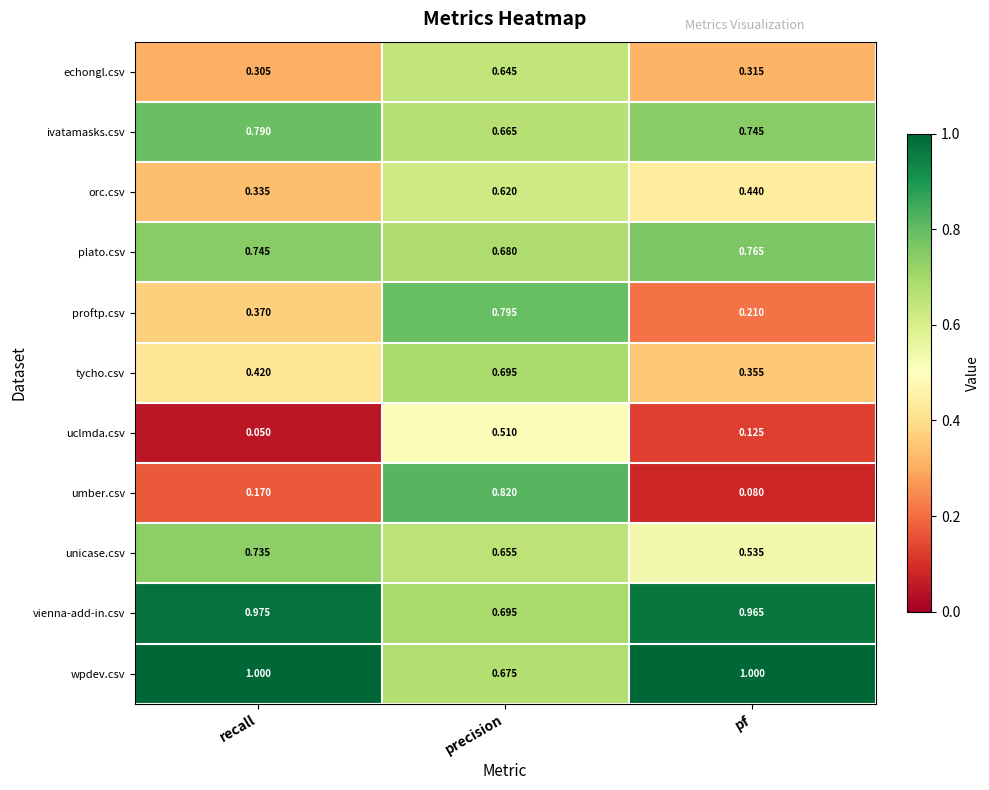

Which category has the lowest value in the ivatamasks.csv series?

precision